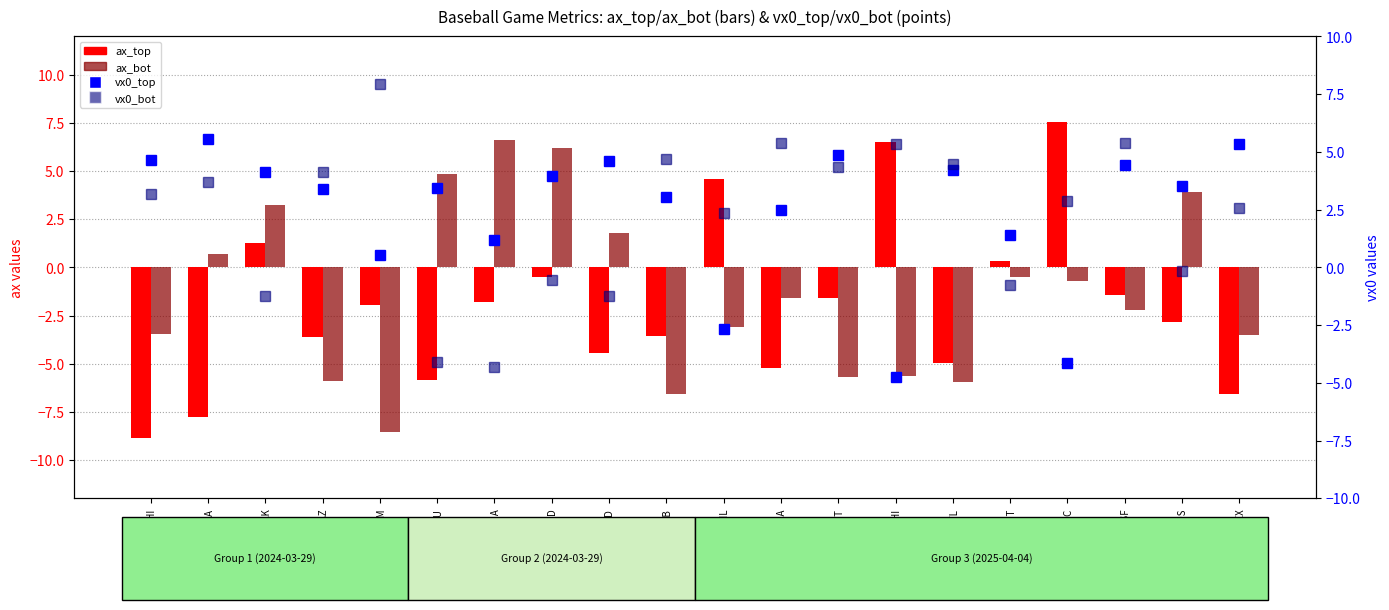

How many negative values does the ax_bot series have?

13